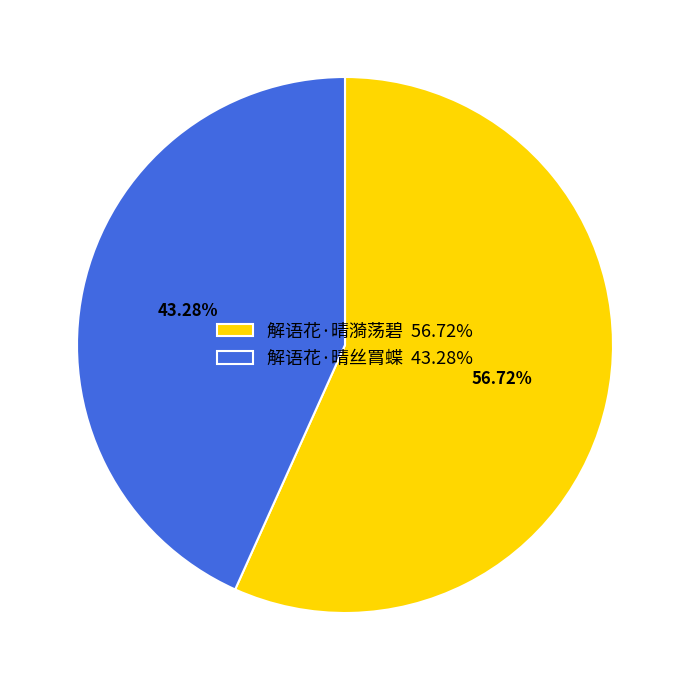

True or false: 解语花·晴丝罥蝶 accounts for 43% of the total.

True